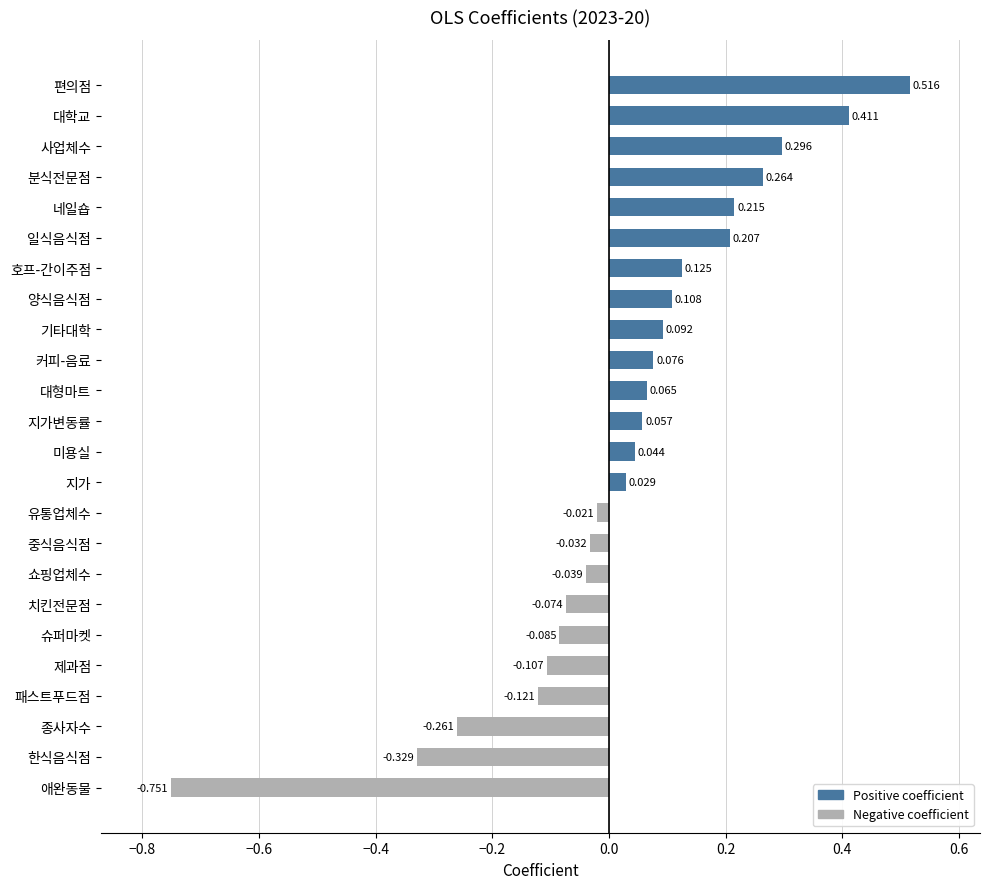

At which label is the value closest to 0?

유통업체수